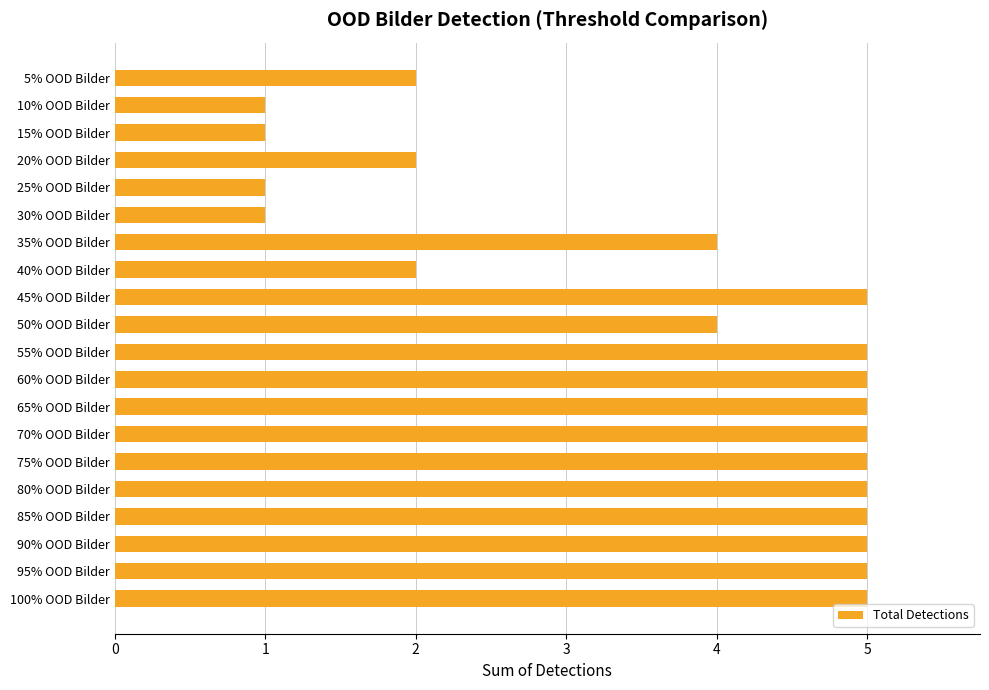

Which has a higher value, 30% OOD Bilder or 65% OOD Bilder?

65% OOD Bilder